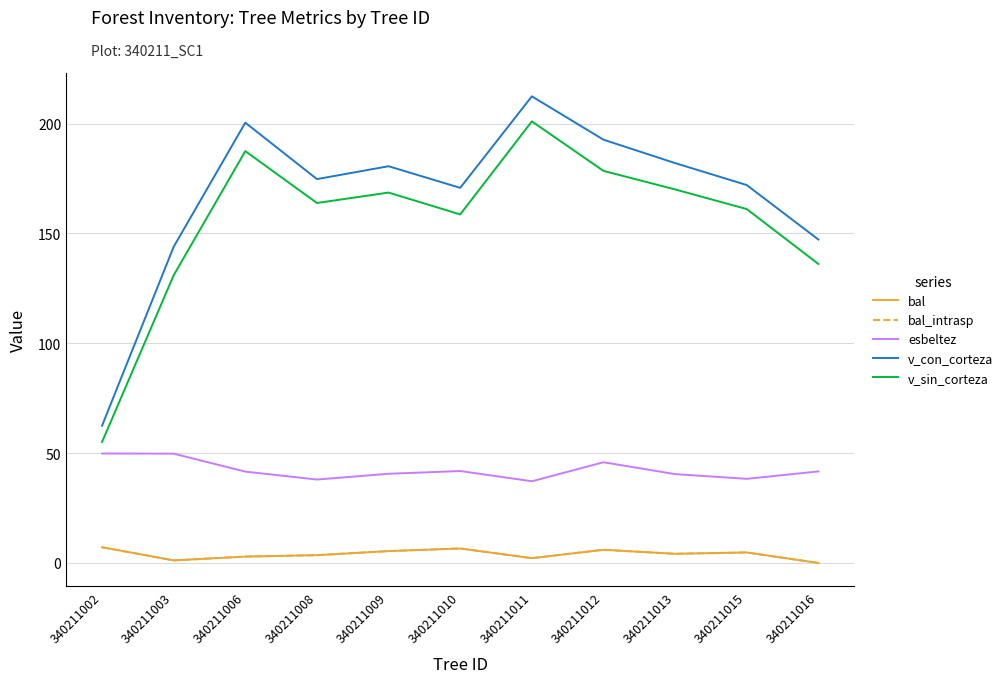

Does the chart display data point markers on the line(s)?

No